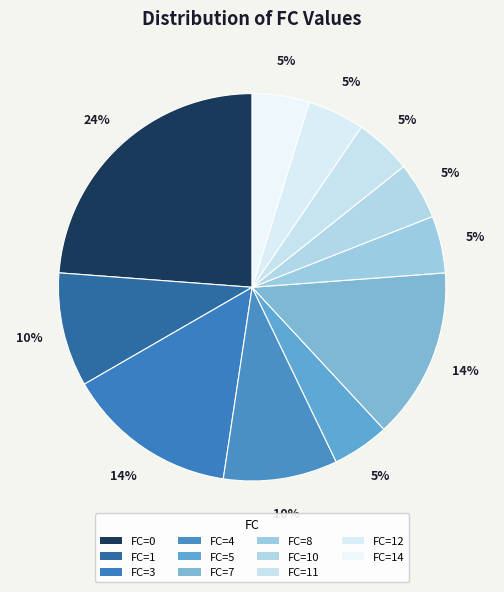

Count the number of slices in the pie.

11